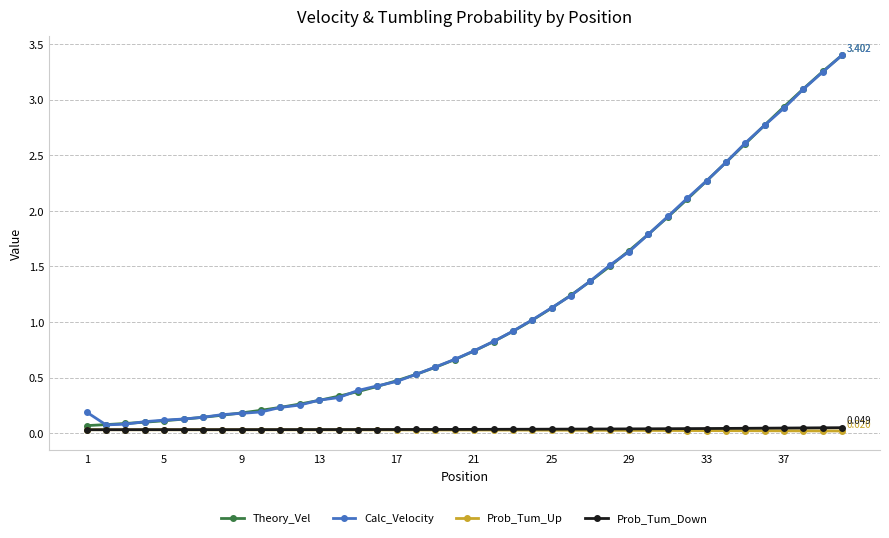

What is the value of the Theory_Vel point at the 1st from the left?

0.1